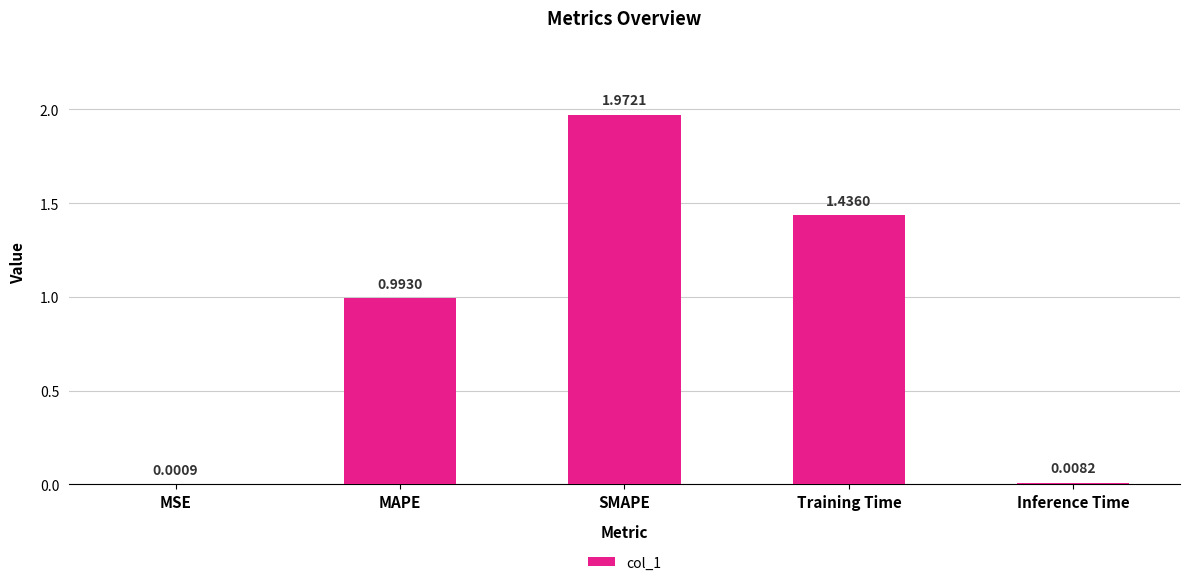

At which category does the chart reach its peak across all series?

SMAPE